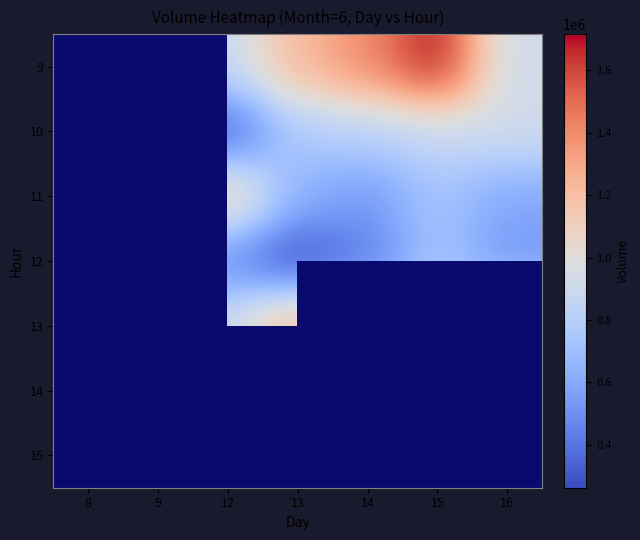

The 10 series shows 435295.4 at 12. True or false?

False